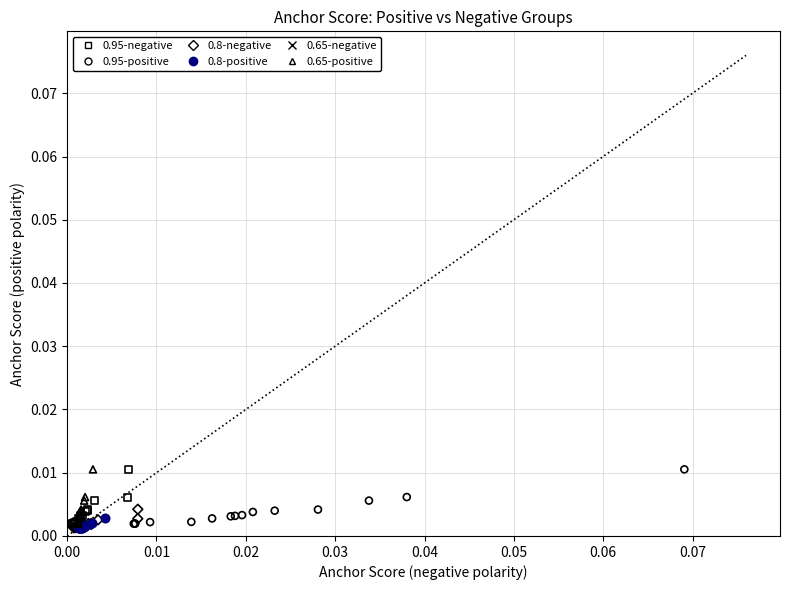

What are all the series names shown in the legend?

0.95-negative, 0.95-positive, 0.8-negative, 0.8-positive, 0.65-negative, 0.65-positive